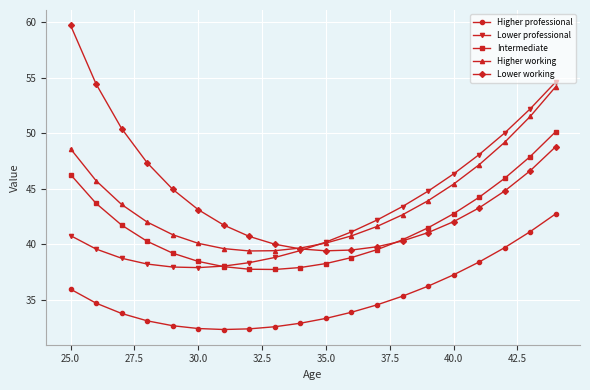

Rank the series by their maximum value, from lowest to highest.

Higher professional, Intermediate, Higher working, Lower professional, Lower working